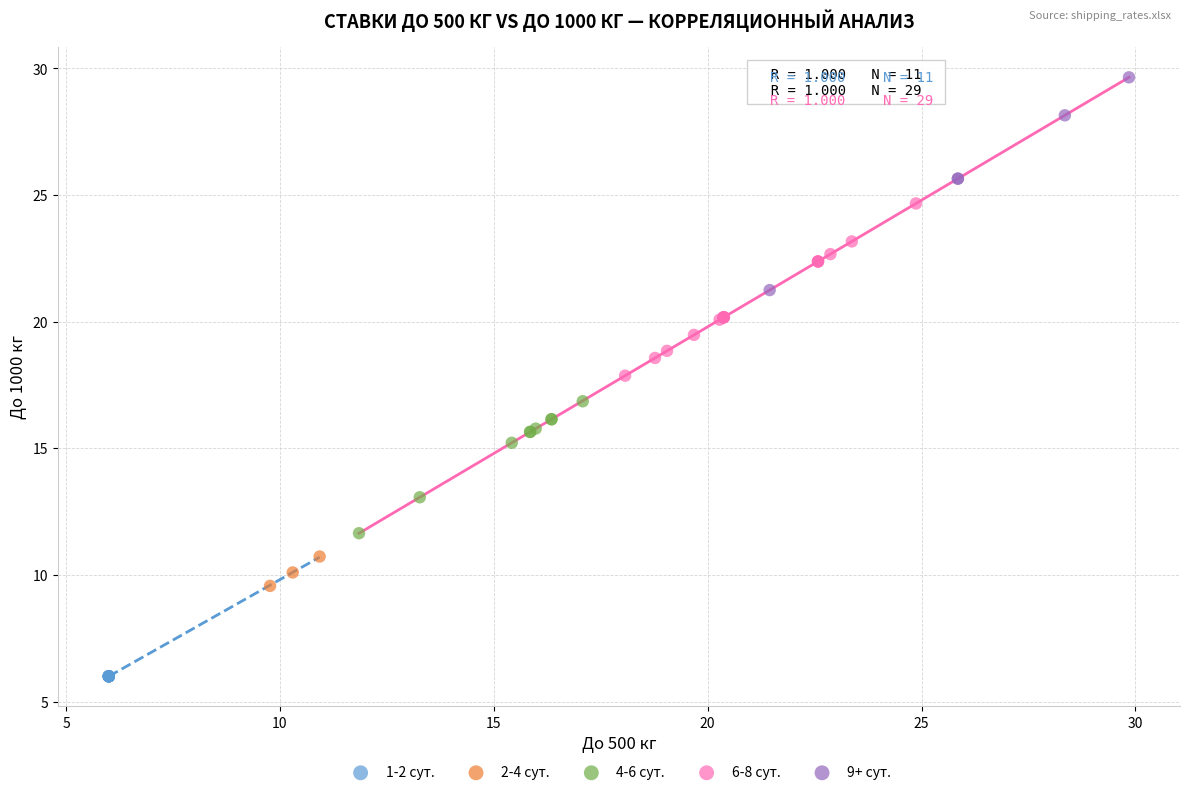

Which series contains the lowest Y value?

1-2 сут.